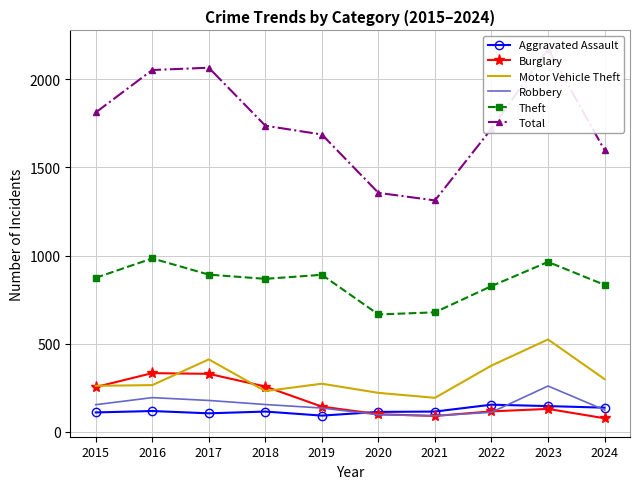

What is the difference between the second highest and second lowest values in the Total series?

710